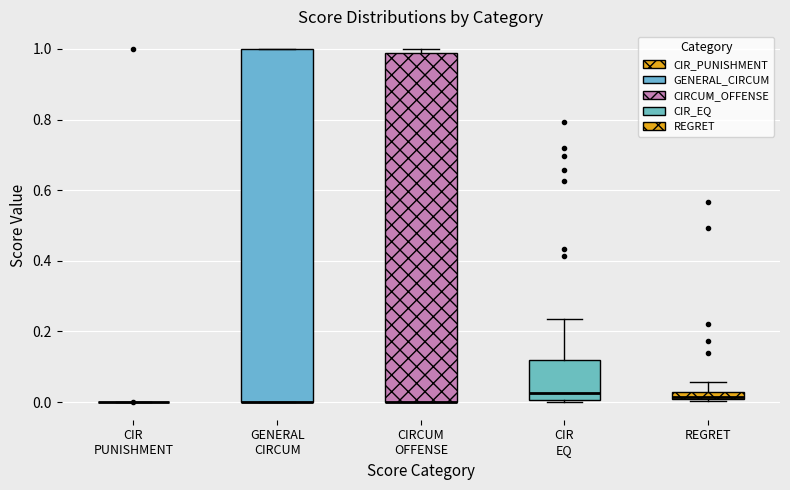

Where is the lower edge of the box for GENERAL CIRCUM on the y-axis? The values are not printed on the chart, so give them approximately, as read against the axis.

0.00